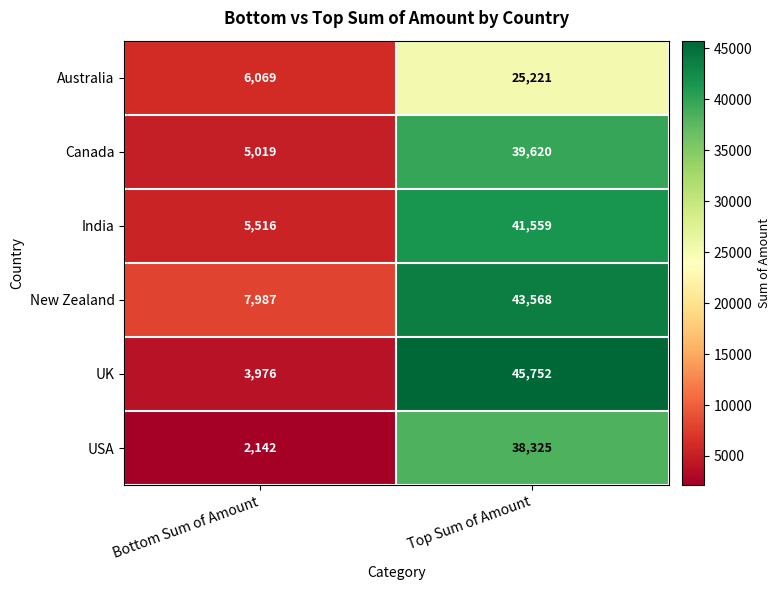

At which label is Australia closest to 15645?

Bottom Sum of Amount